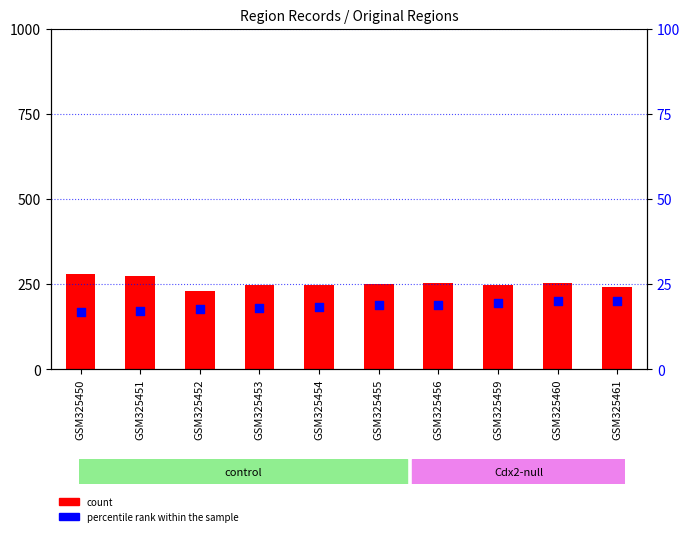

Which series has the largest Y range (max minus min)?

count